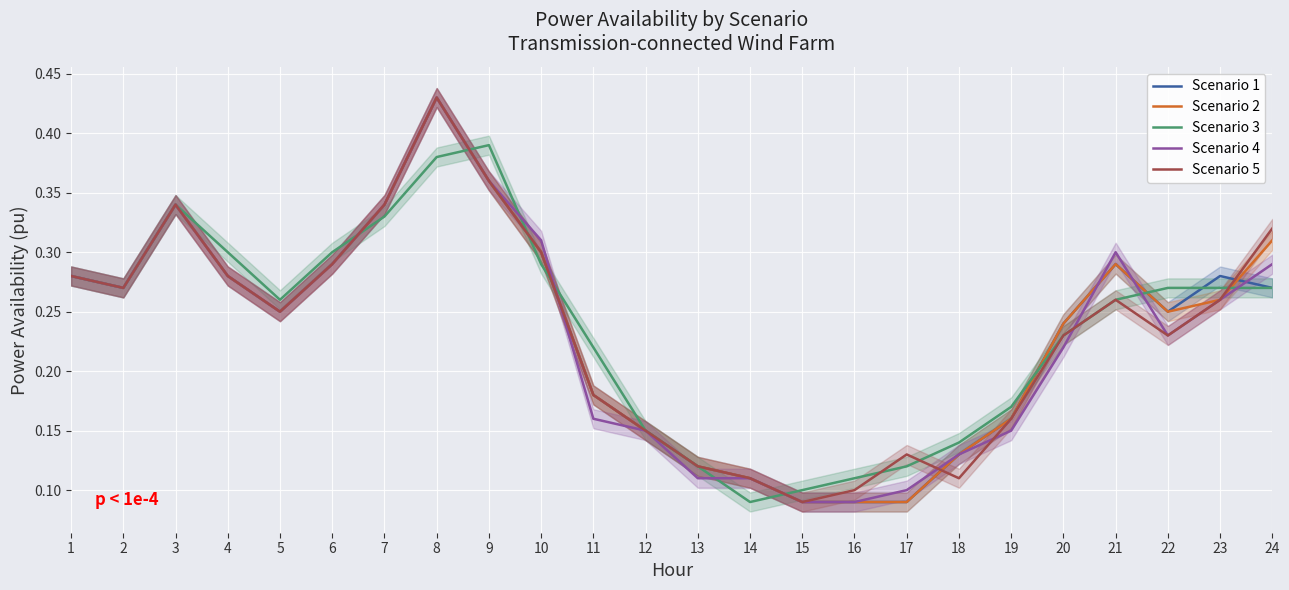

What are all the series names shown in the legend?

Scenario 1, Scenario 2, Scenario 3, Scenario 4, Scenario 5